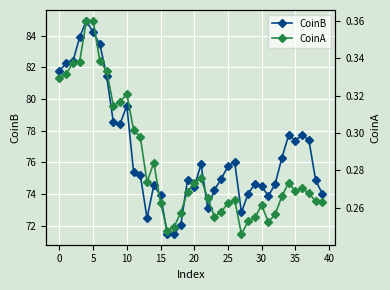

The value of CoinB at 35 is 20.6. True or false?

False